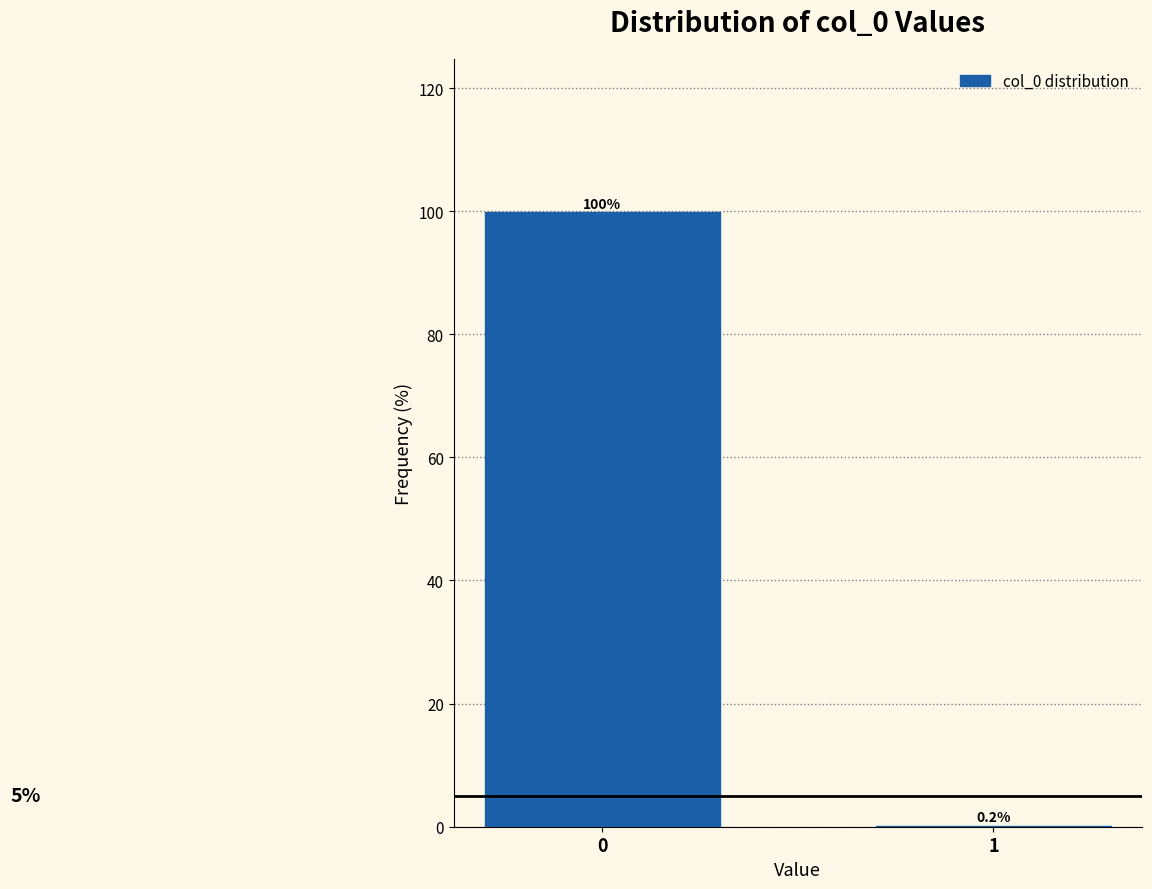

Reading right to left, list all the values displayed in this chart.

1=0.2	0=99.8